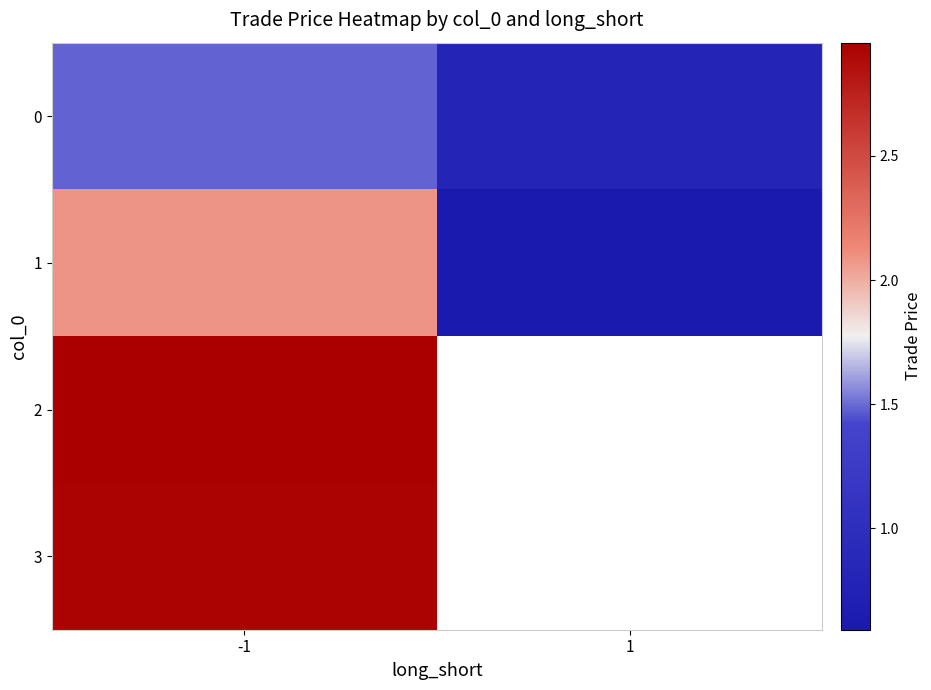

The value of 2 at -1 is 1.1. True or false?

False